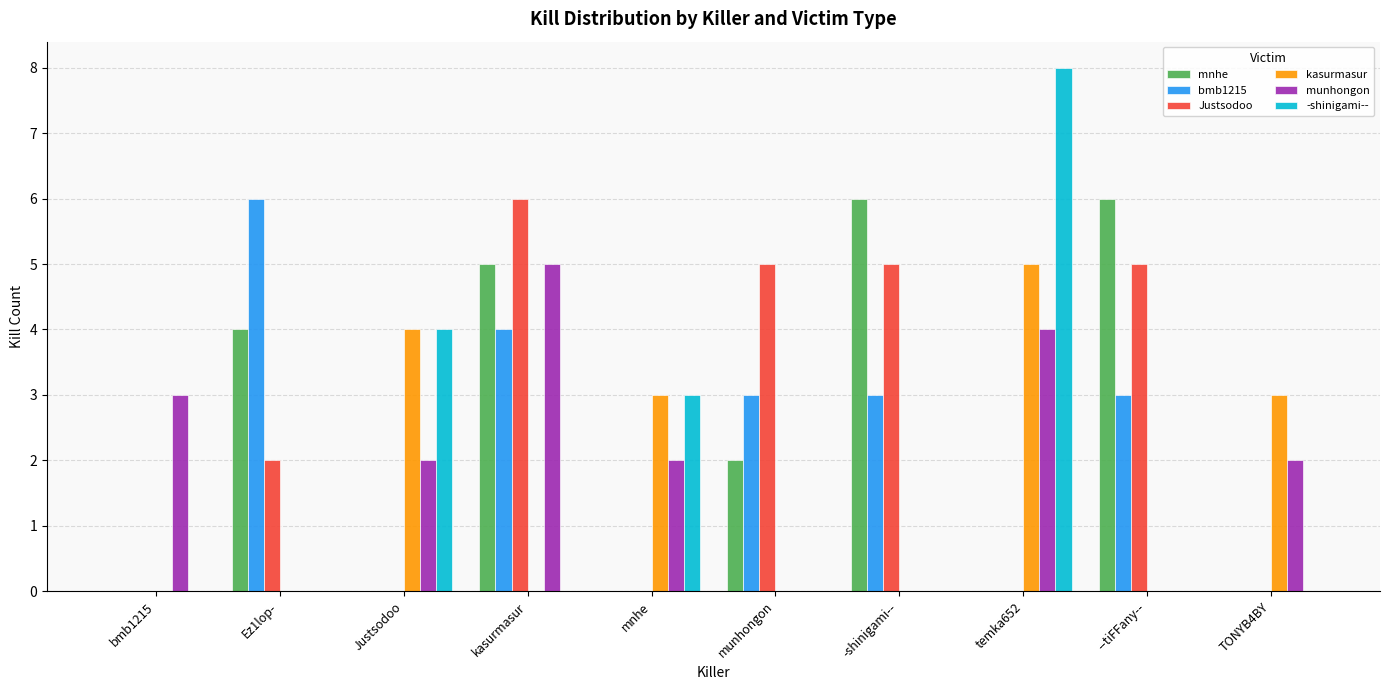

Which series changed the most between temka652 and --tiFFany--?

-shinigami--